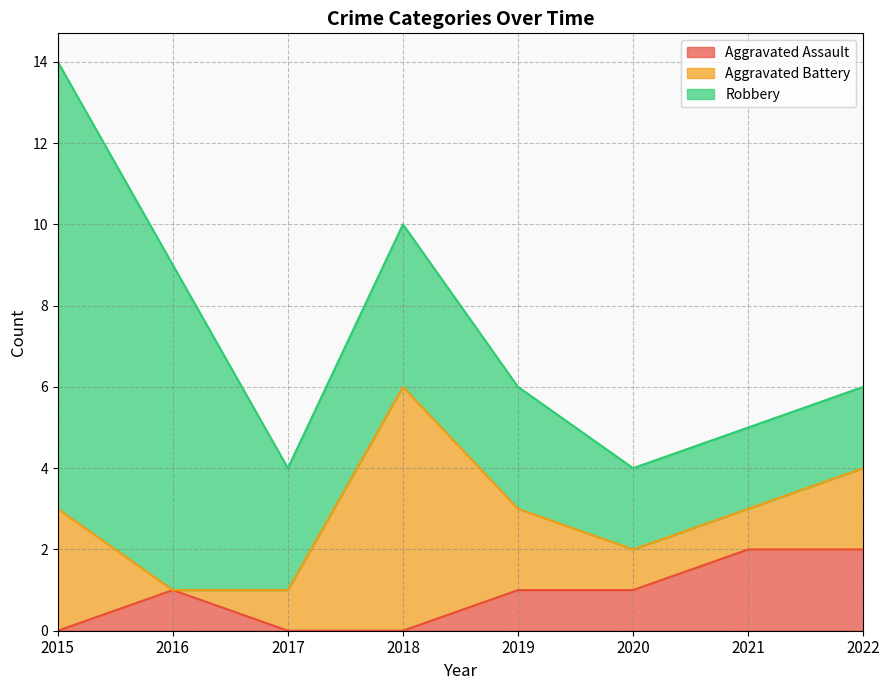

What are all the series names shown in the legend?

Aggravated Assault, Aggravated Battery, Robbery